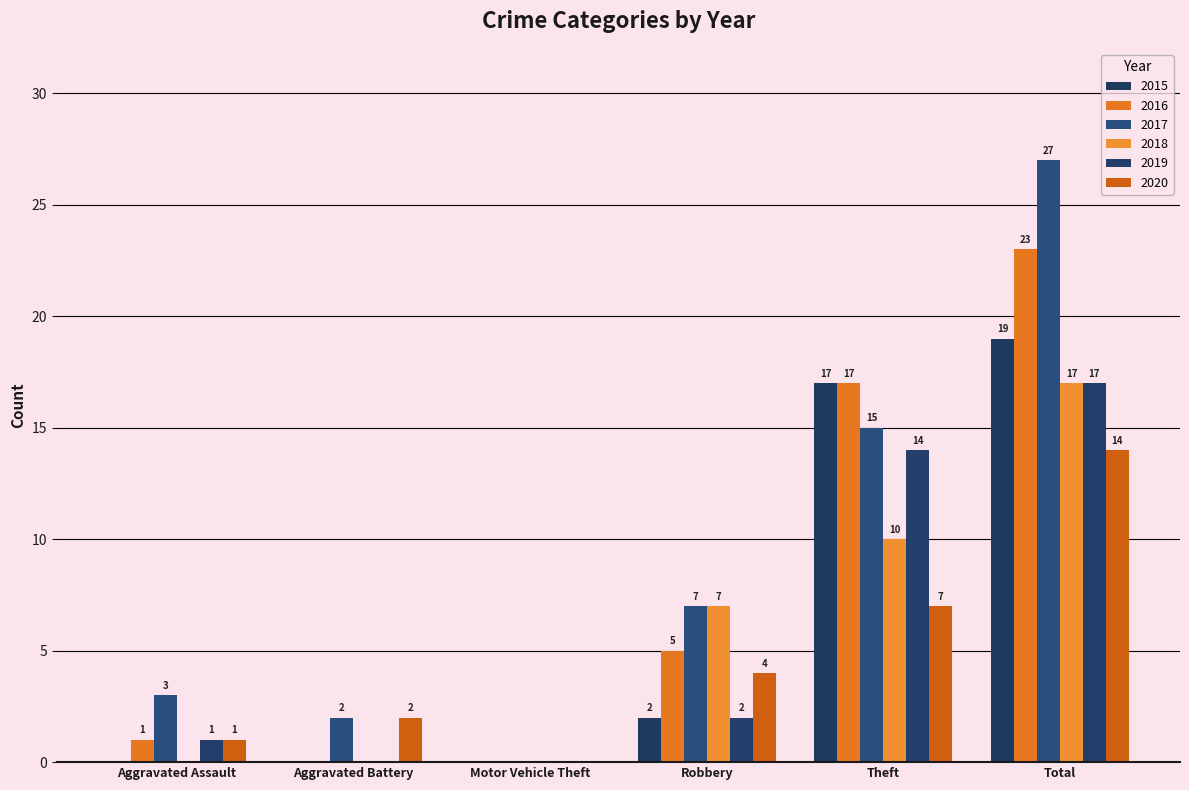

Is the value of 2015 at Total greater than the value of 2020 at Theft?

Yes